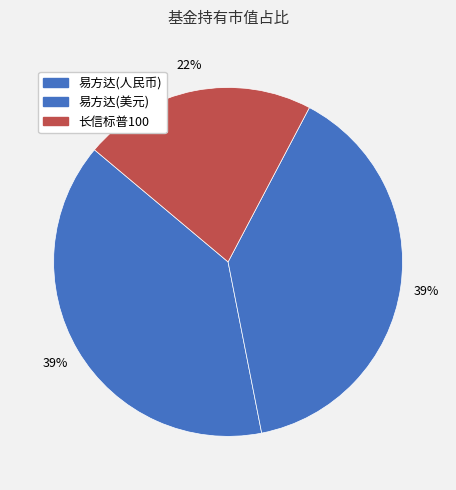

How many slices are in this pie chart?

3